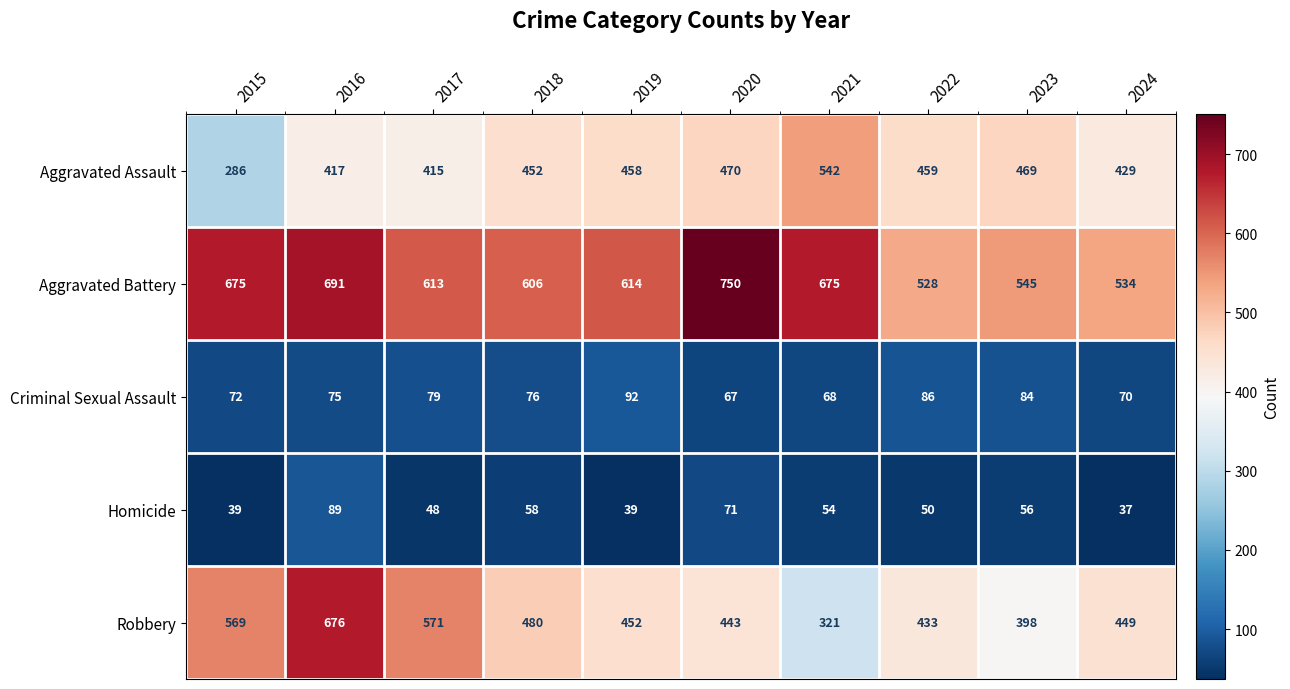

Which series has the largest total across all categories?

Aggravated Battery